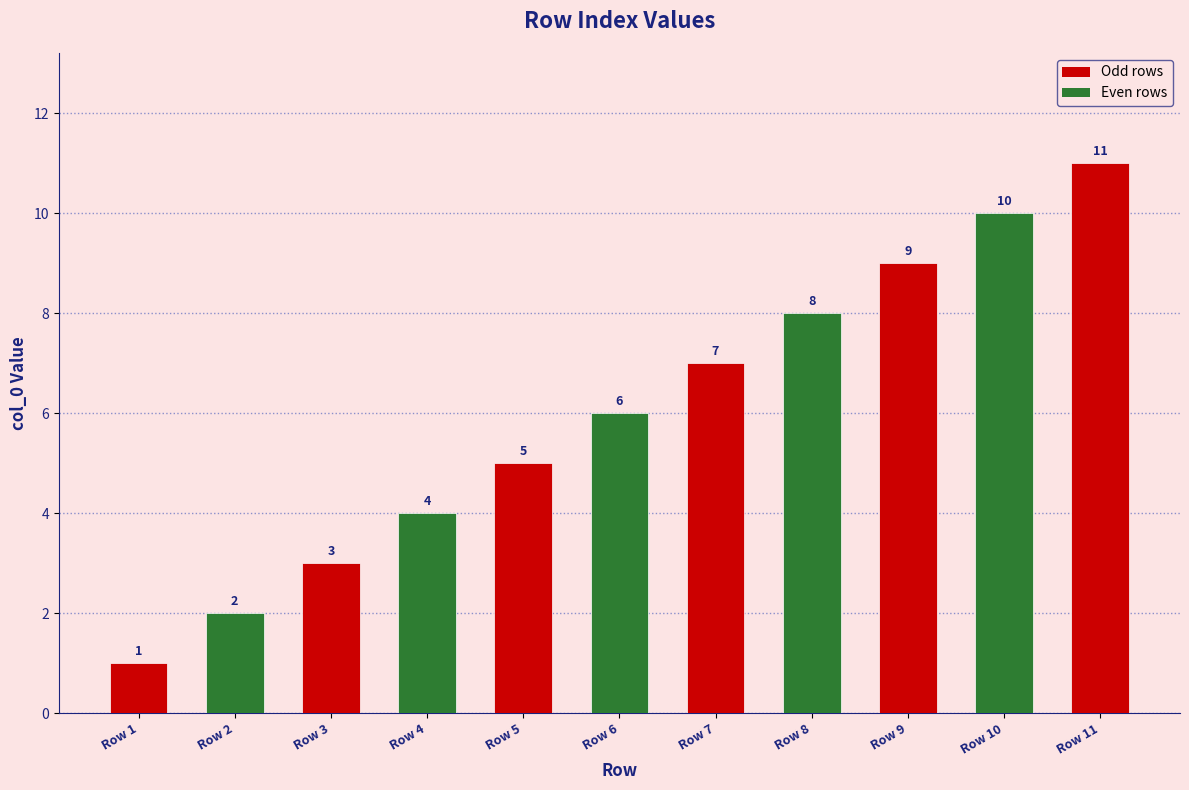

What is the minimum value shown in the chart?

1